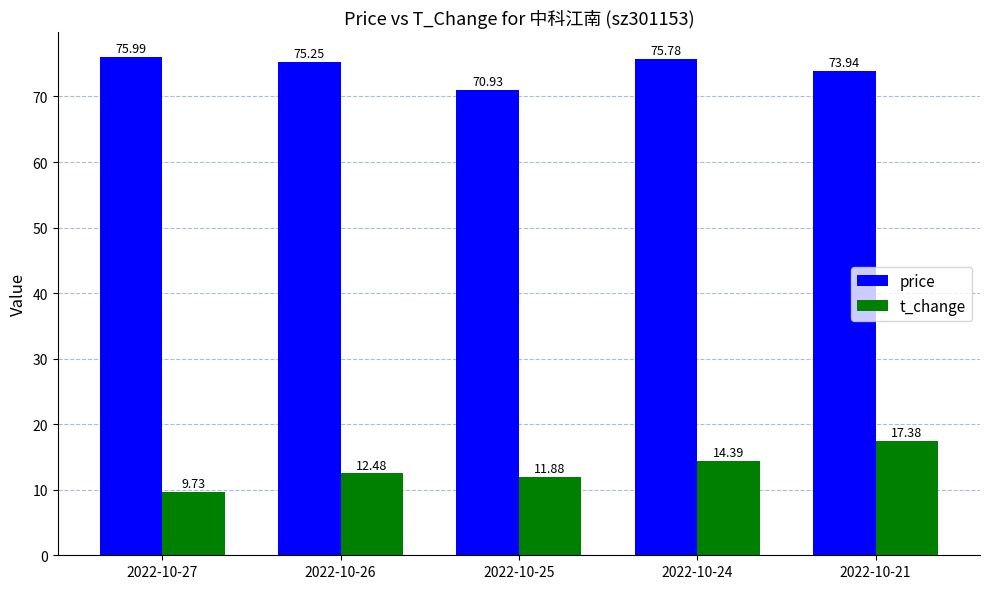

Rank the series by their maximum value, from highest to lowest.

price, t_change